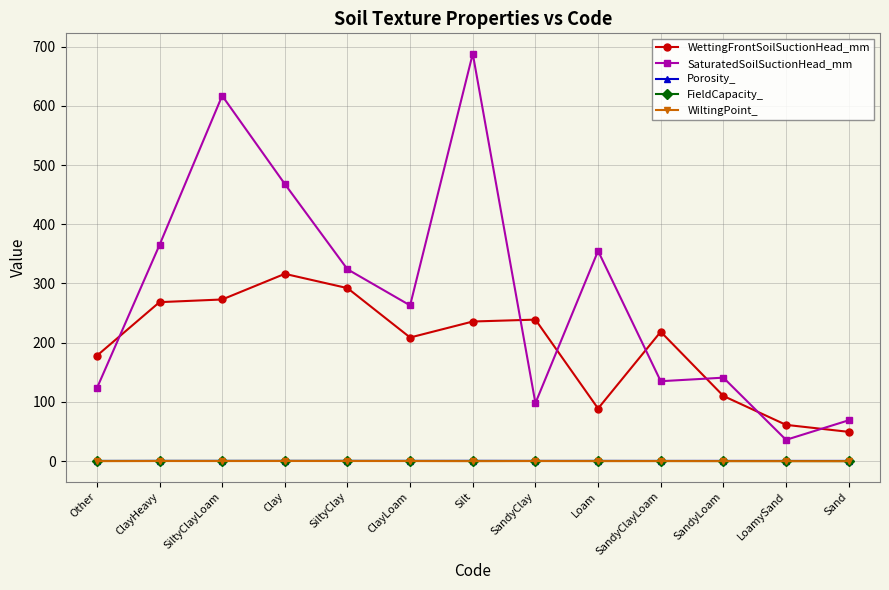

Which series has the widest spread of values?

SaturatedSoilSuctionHead_mm